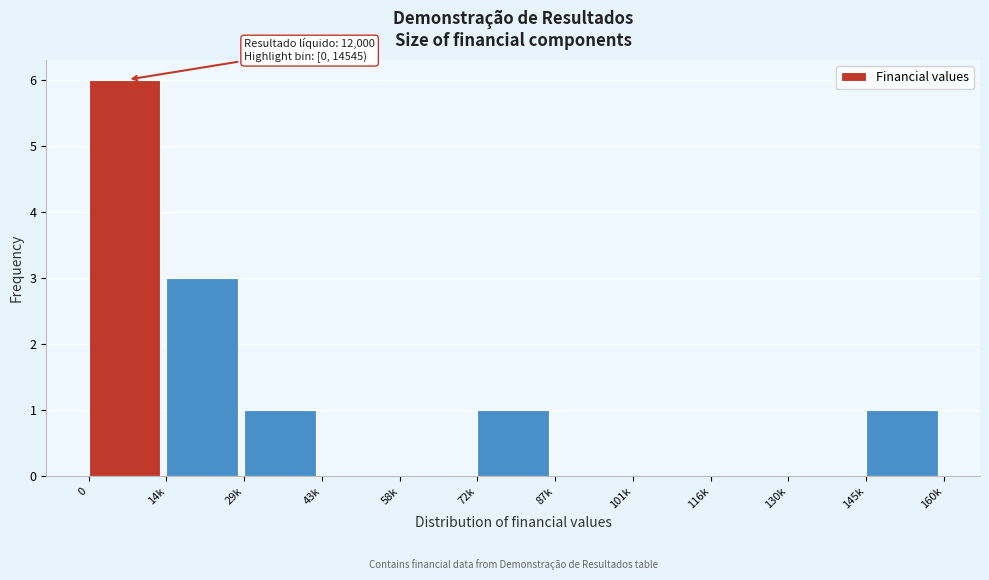

Reading left to right, what are all the values shown in this chart?

0=6	14k=3	29k=1	43k=0	58k=0	72k=1	87k=0	101k=0	116k=0	130k=0	145k=1